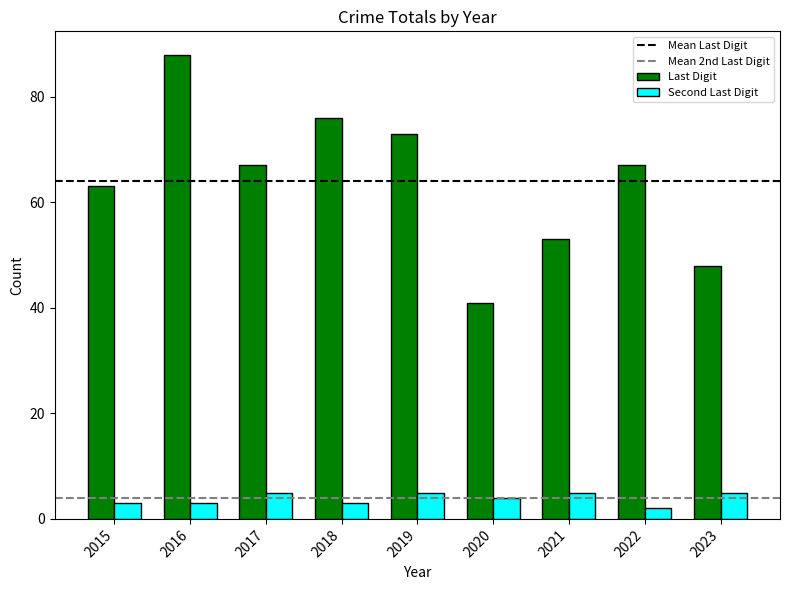

Rank the series at 2023 from lowest to highest value.

Second Last Digit, Last Digit